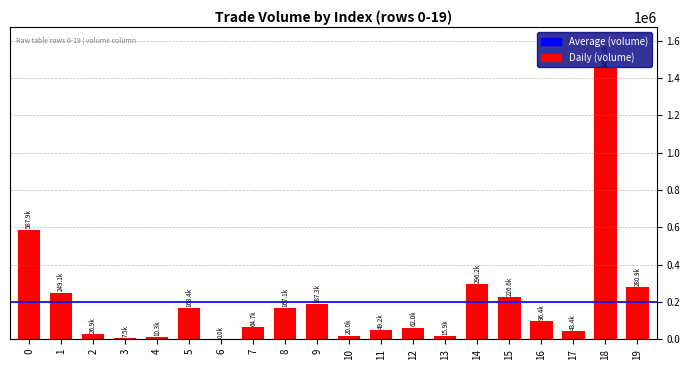

Count the number of categories in the chart.

20